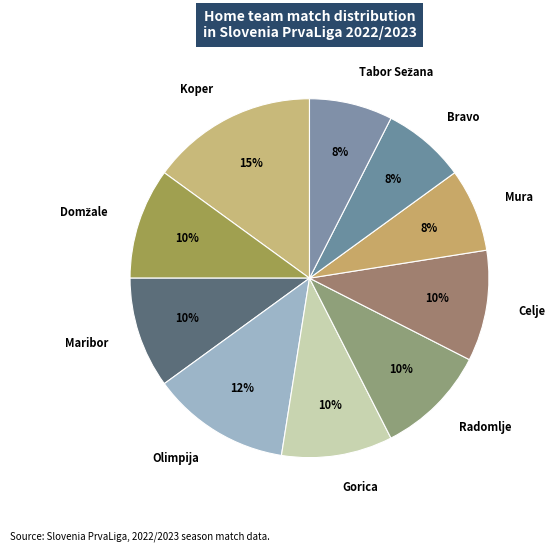

Approximately how many times larger is the value at Celje compared to Gorica?

1.0